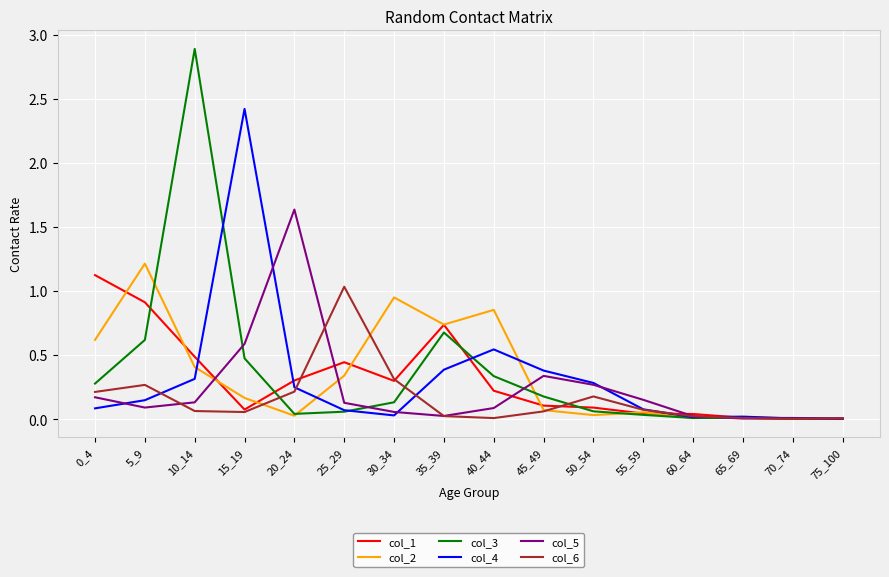

Which series has the largest range (max minus min)?

col_3